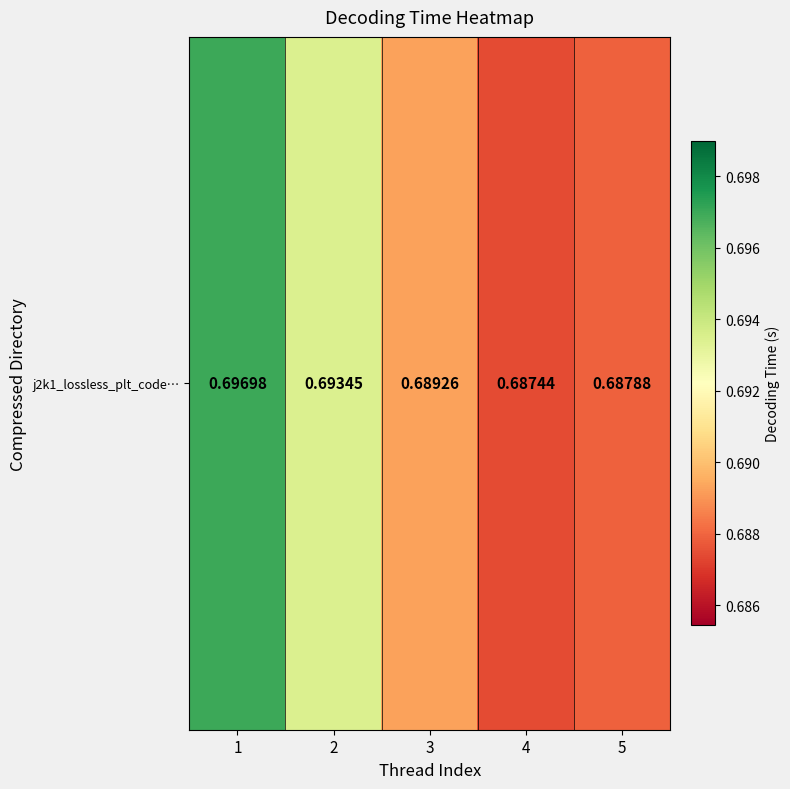

Reading left to right, transcribe all the data shown in this chart.

1=0.7	2=0.7	3=0.7	4=0.7	5=0.7